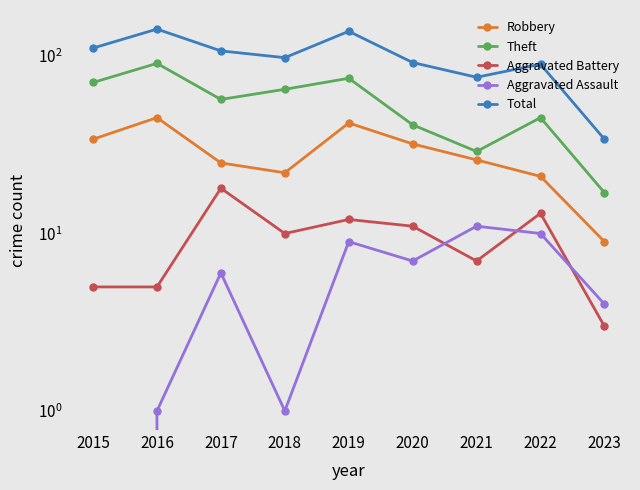

Is it true that Aggravated Assault equals 9 at 2020?

False